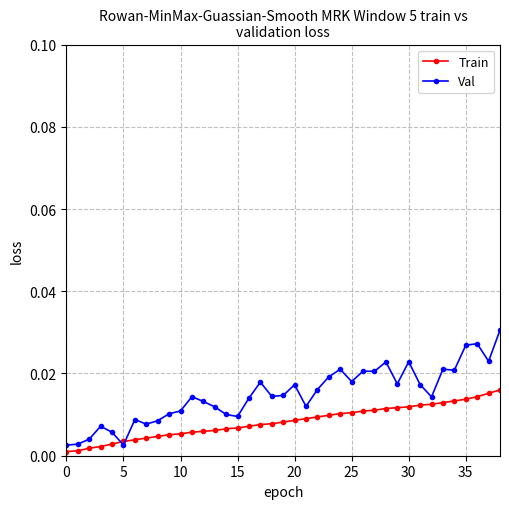

List the series in order of their peak value, highest first.

Val, Train